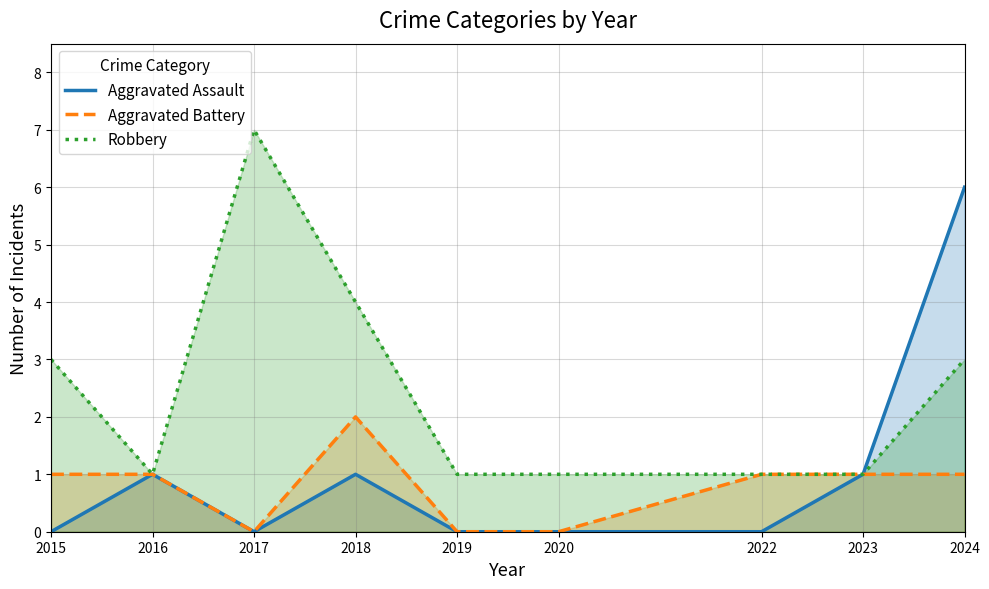

Does the chart display data point markers on the line(s)?

No